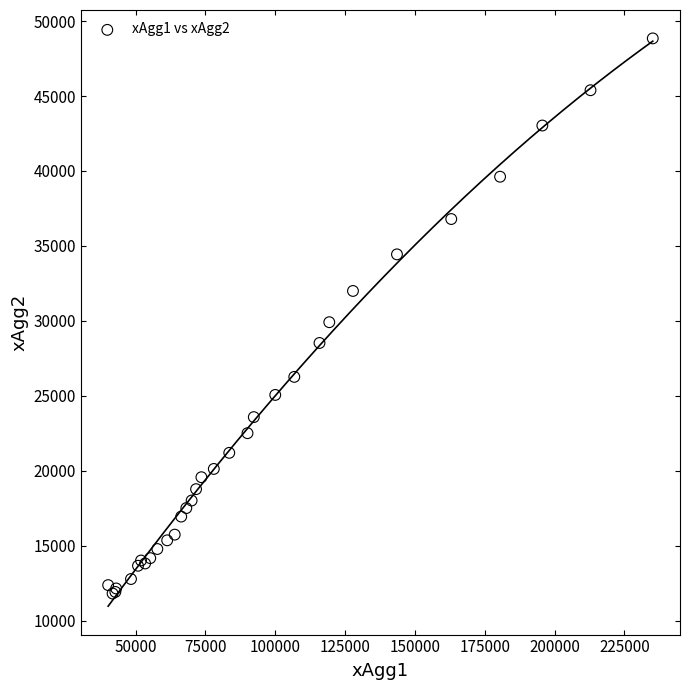

What Y value in the scatter plot is closest to 30326?

29909